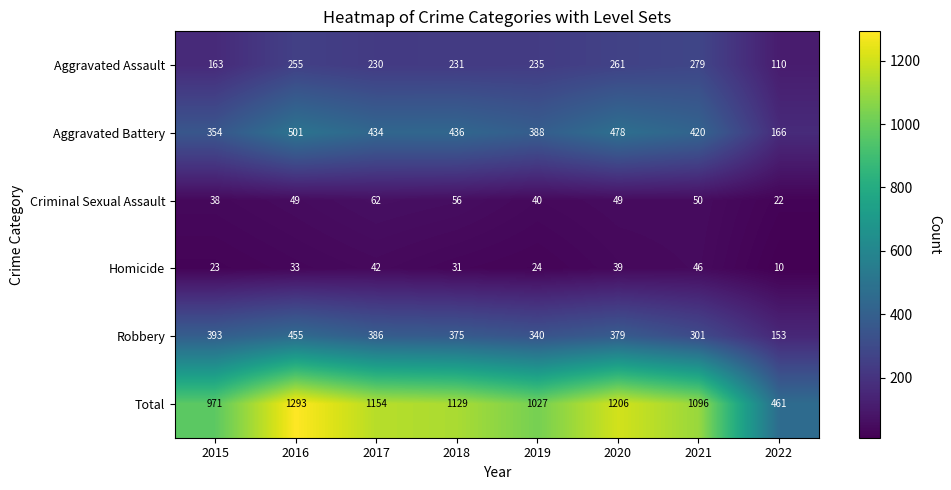

At 2021, list the series in order from largest to smallest.

Total, Aggravated Battery, Robbery, Aggravated Assault, Criminal Sexual Assault, Homicide